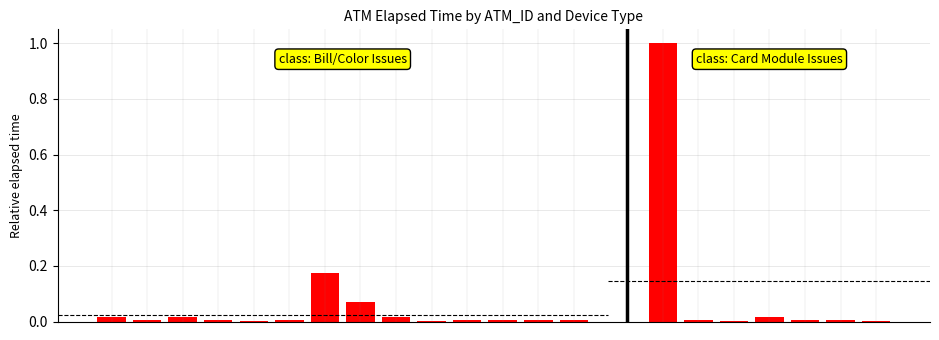

What is the difference between the values at 9 and 7?

0.1